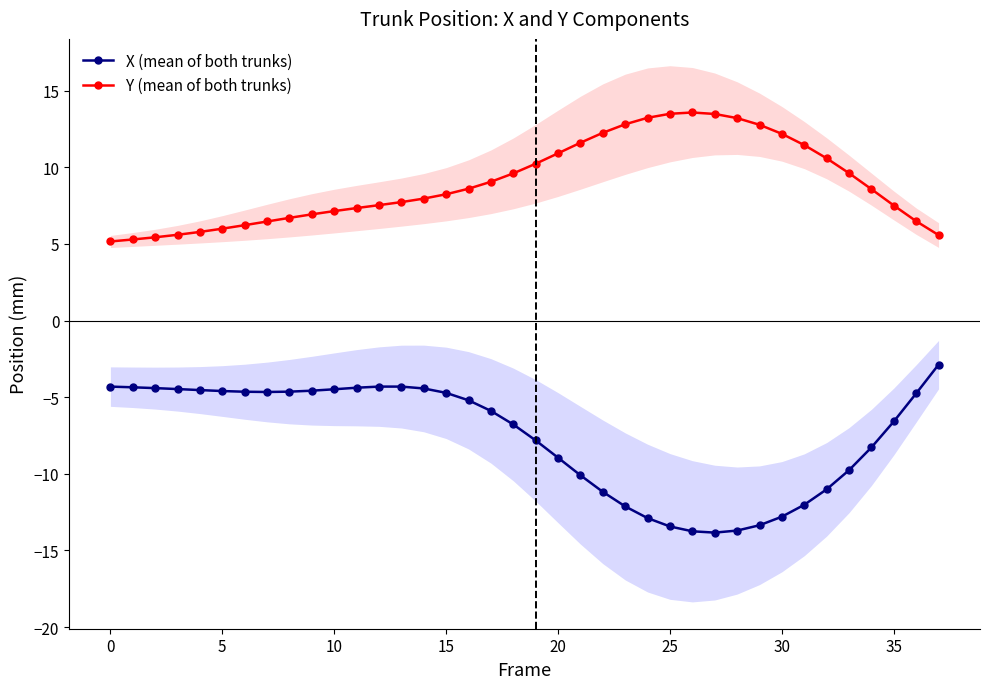

Is the value of Y (mean of both trunks) at 28 greater than the value of X (mean of both trunks) at 21?

Yes